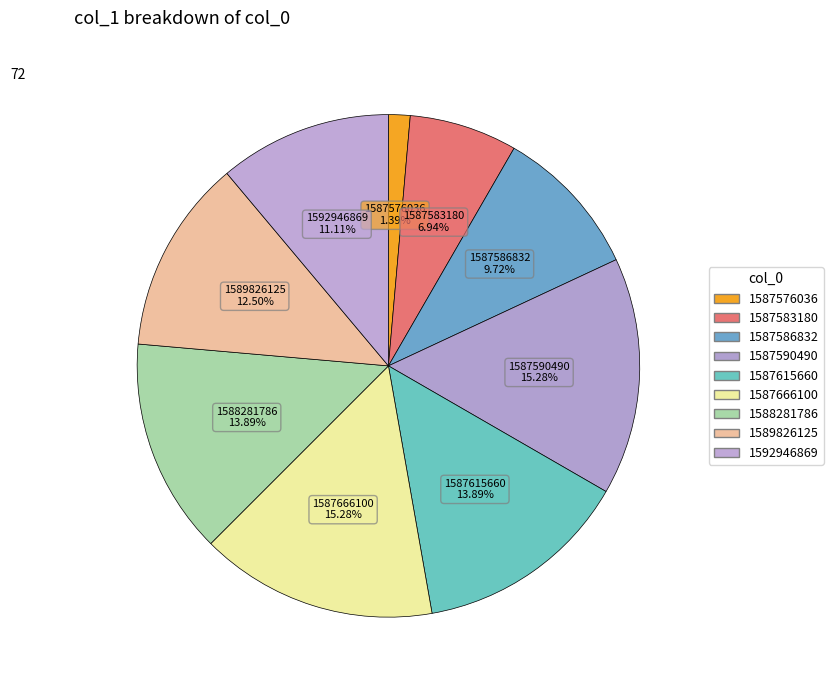

To the nearest percent, what percentage of the pie is 1587583180?

7%